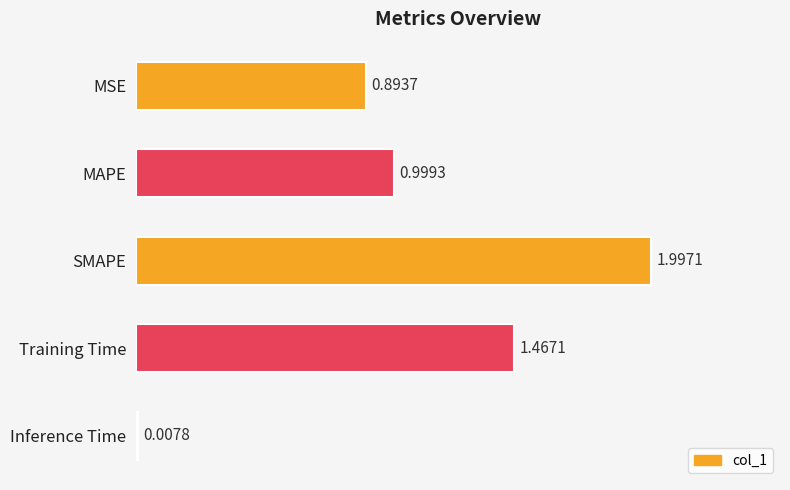

Does the chart contain stacked bars?

No